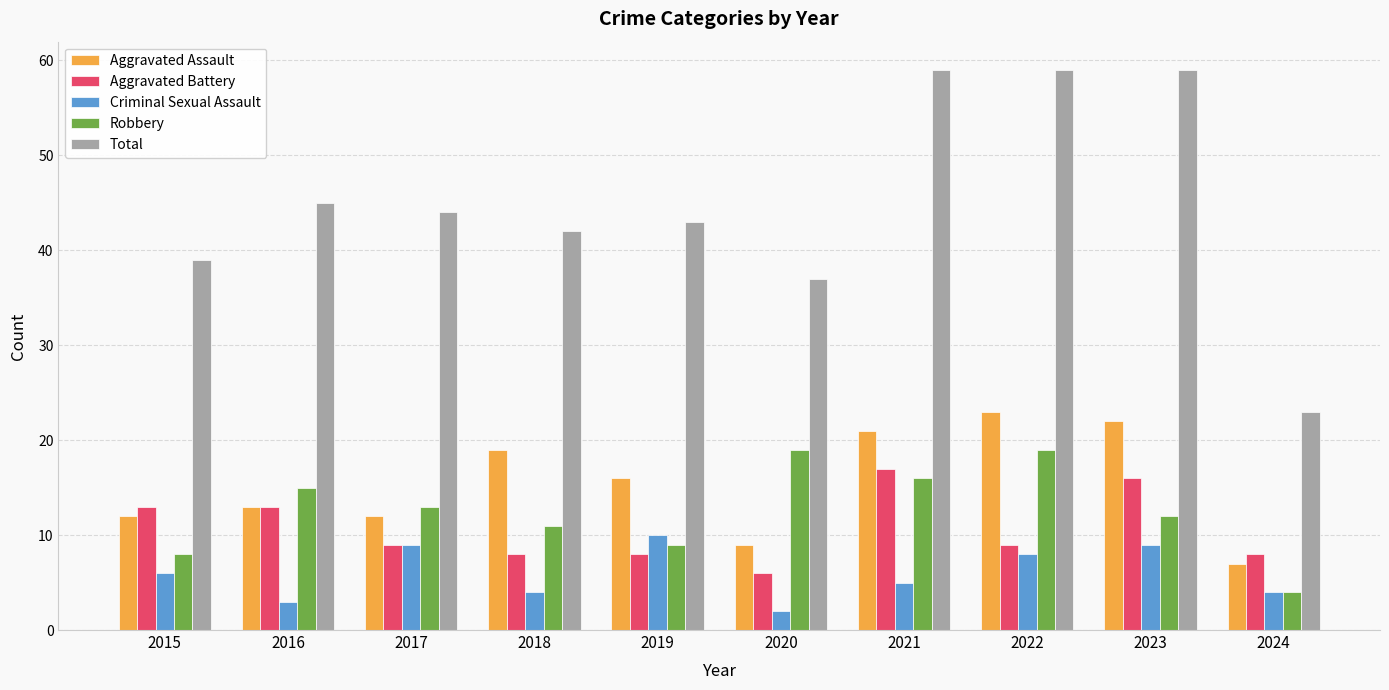

The value of Robbery at 2022 is 4. True or false?

False